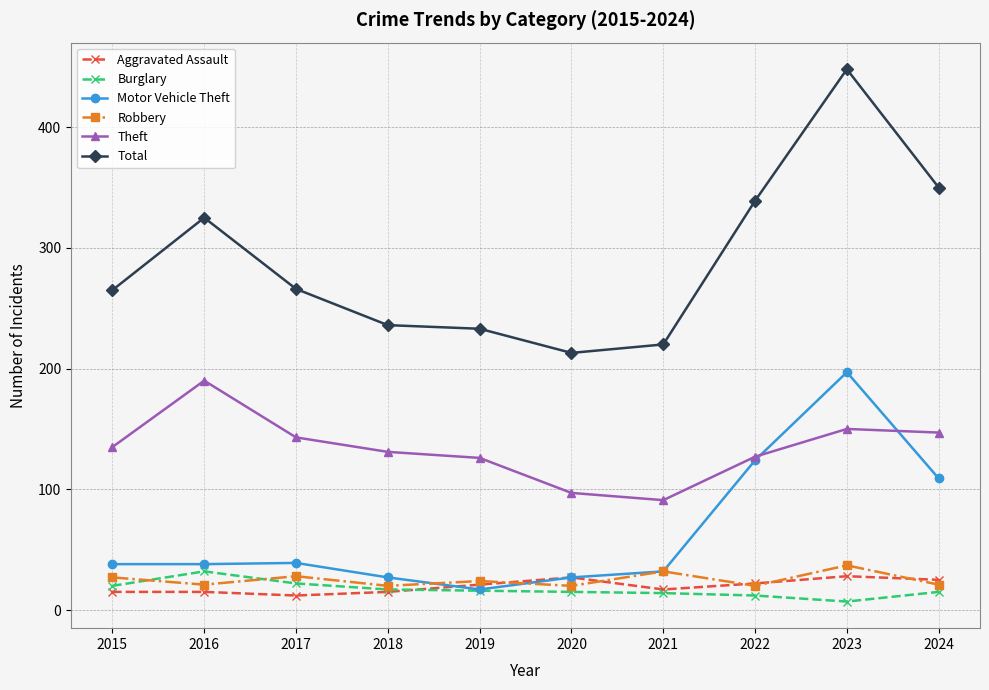

True or false: Theft and Robbery cross at least once.

False